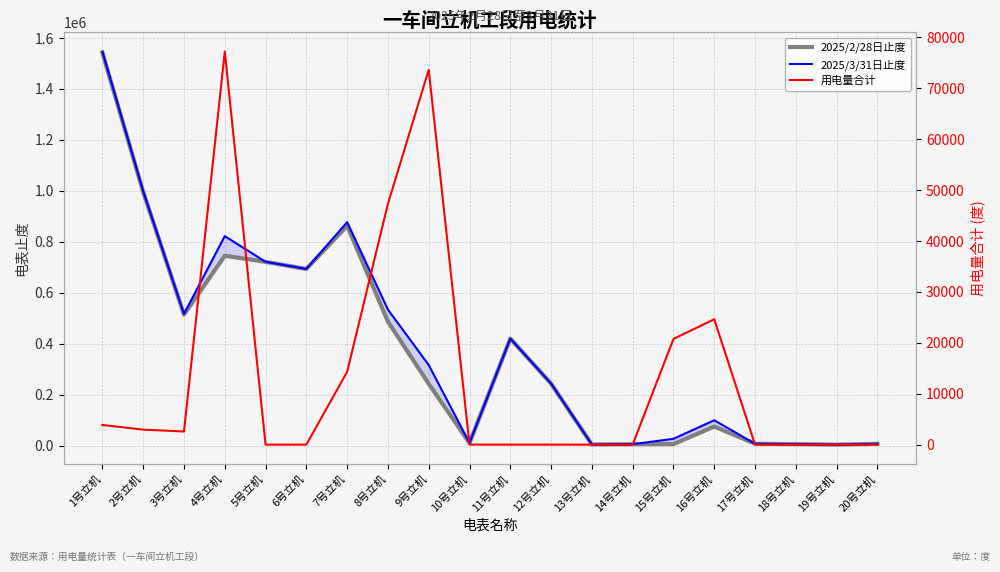

Which category has the lowest value in the 用电量合计 series?

12号立机